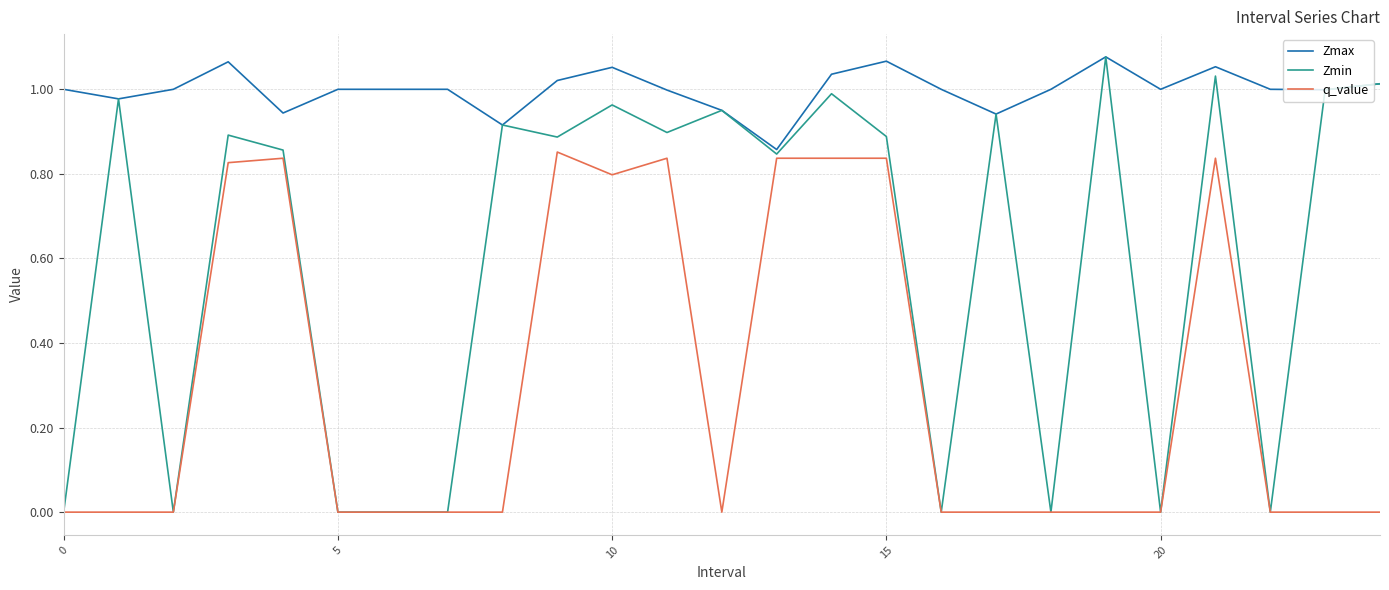

List the series in order of their overall mean, lowest first.

q_value, Zmin, Zmax